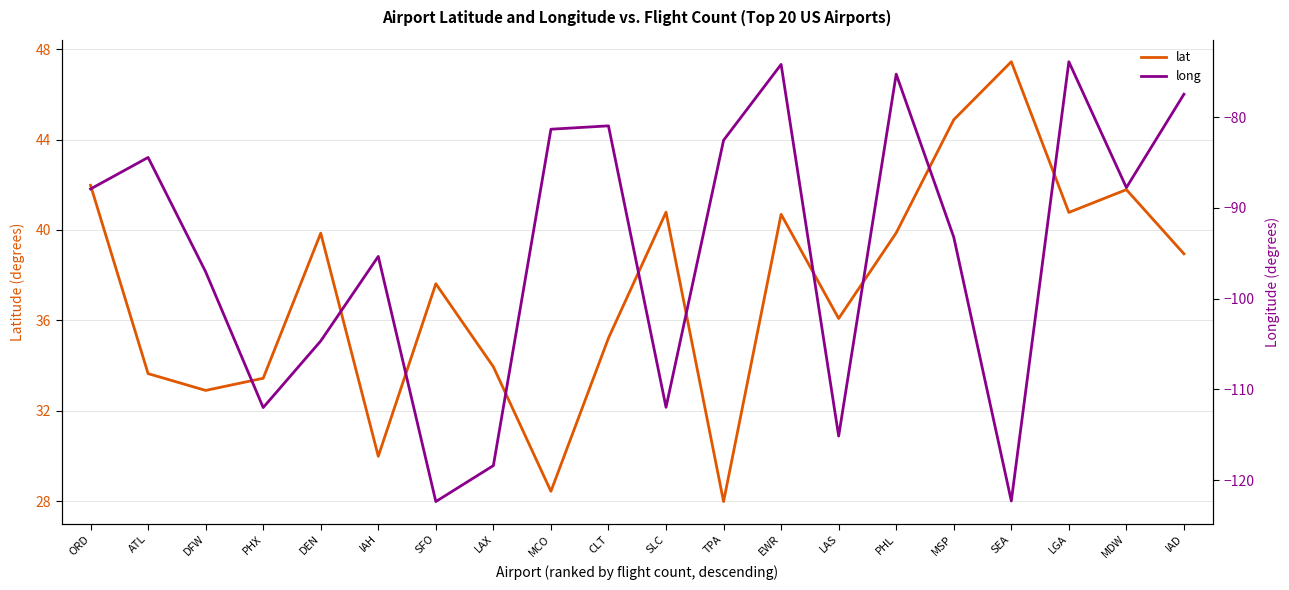

What are all the series names shown in the legend?

lat, long